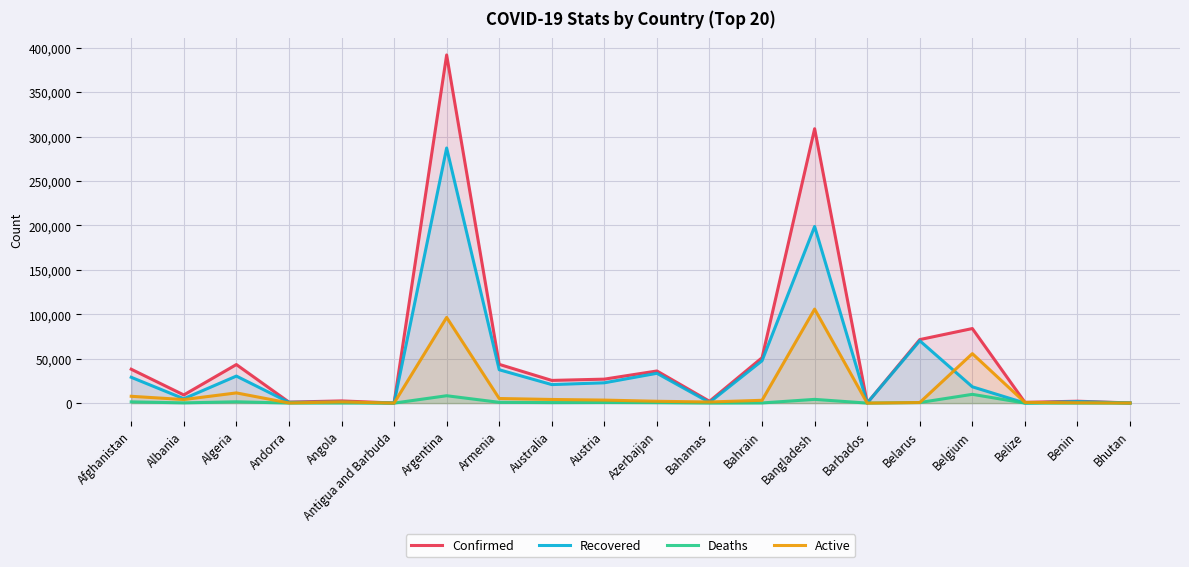

Between Australia and Azerbaijan, which series saw the biggest shift?

Recovered